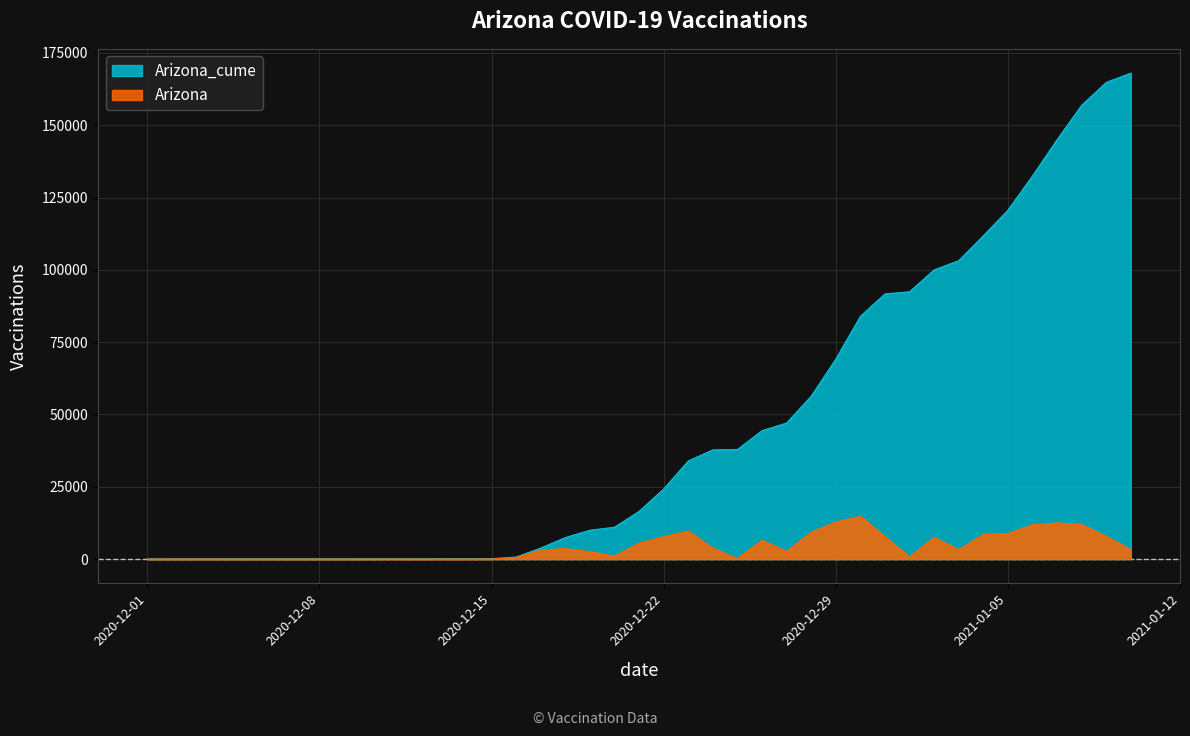

How many lines are shown in the chart?

2